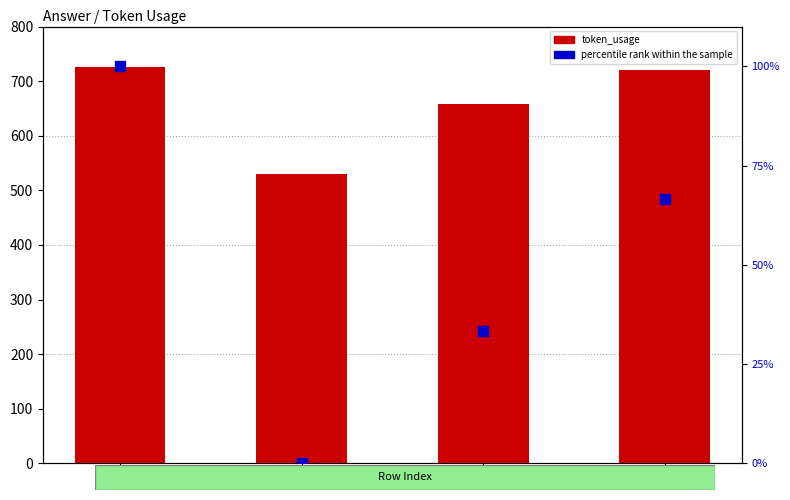

What are all the series names shown in the legend?

token_usage, percentile rank within the sample